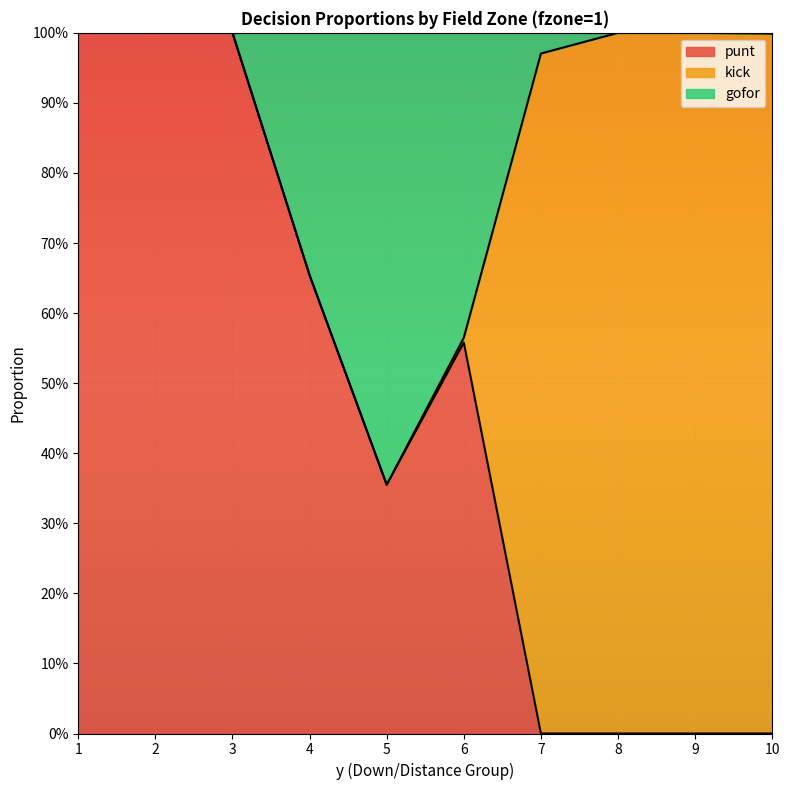

What are all the series names shown in the legend?

punt, kick, gofor